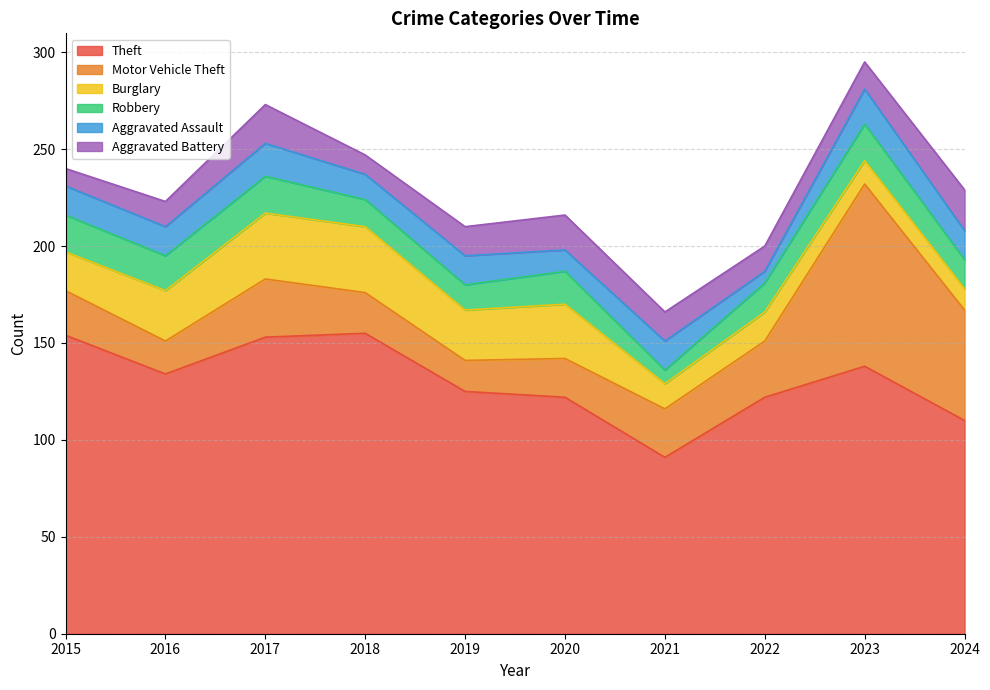

Does the chart have visible grid lines?

Yes